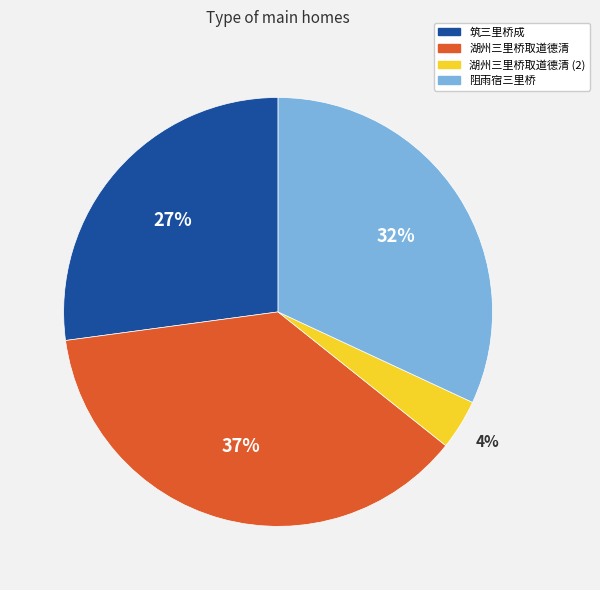

To the nearest percent, what is the average slice percentage?

25%